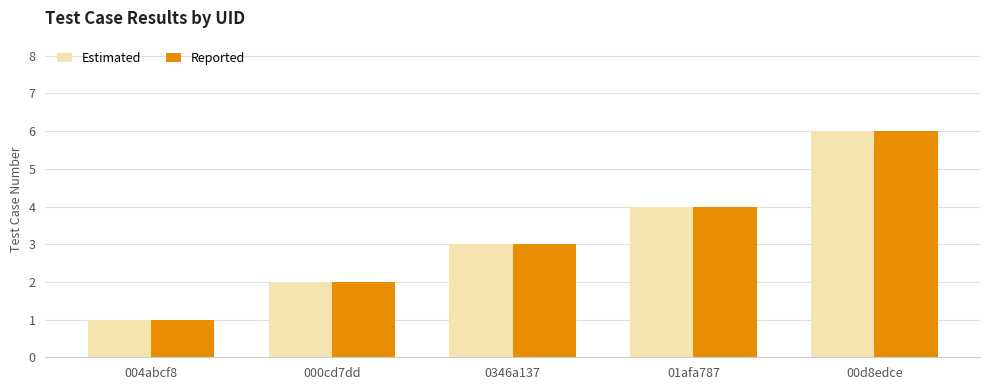

At which category is the sum across all series the highest?

00d8edce